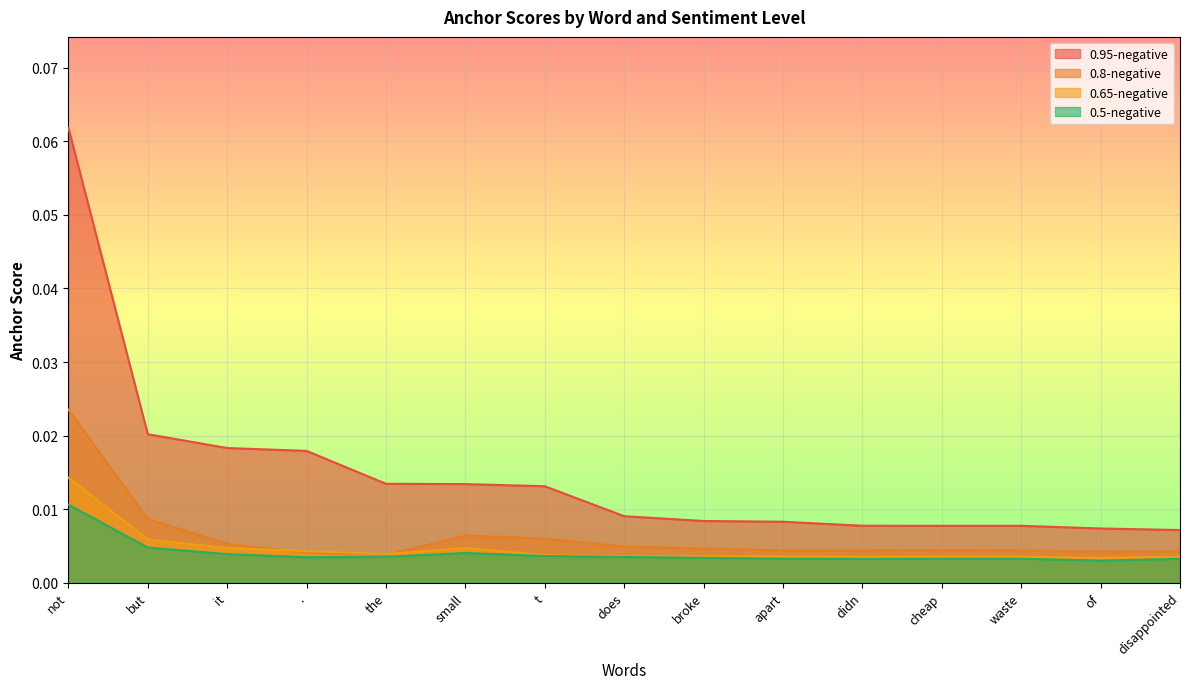

At which category is the sum across all series the highest?

not